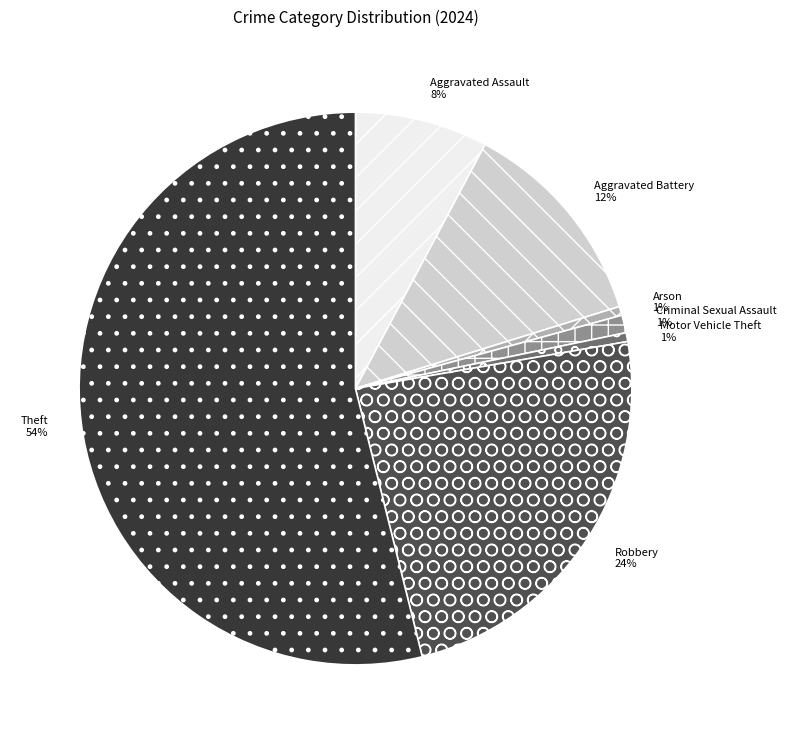

Which category has the biggest portion of the pie?

Theft